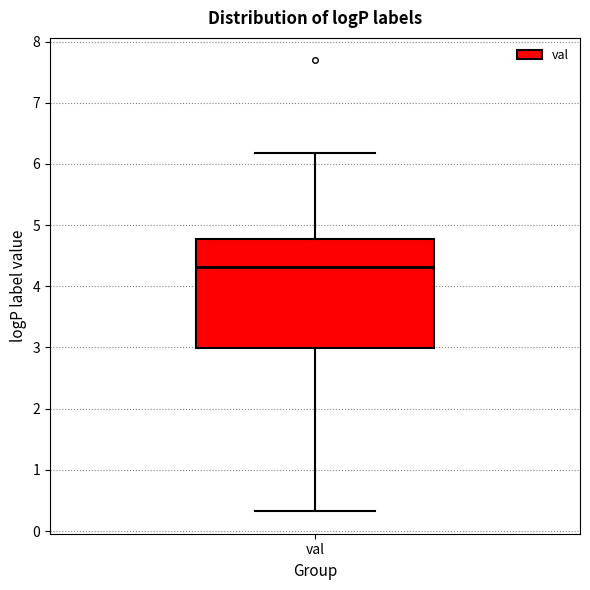

Read this box plot against the y-axis: the position of the median line, the range covered by the box, and the ends of both whiskers. The values are not printed on the chart, so give them approximately, as read against the axis.

median 4.3, box 3.0 to 4.8, whiskers 0.3 to 6.2